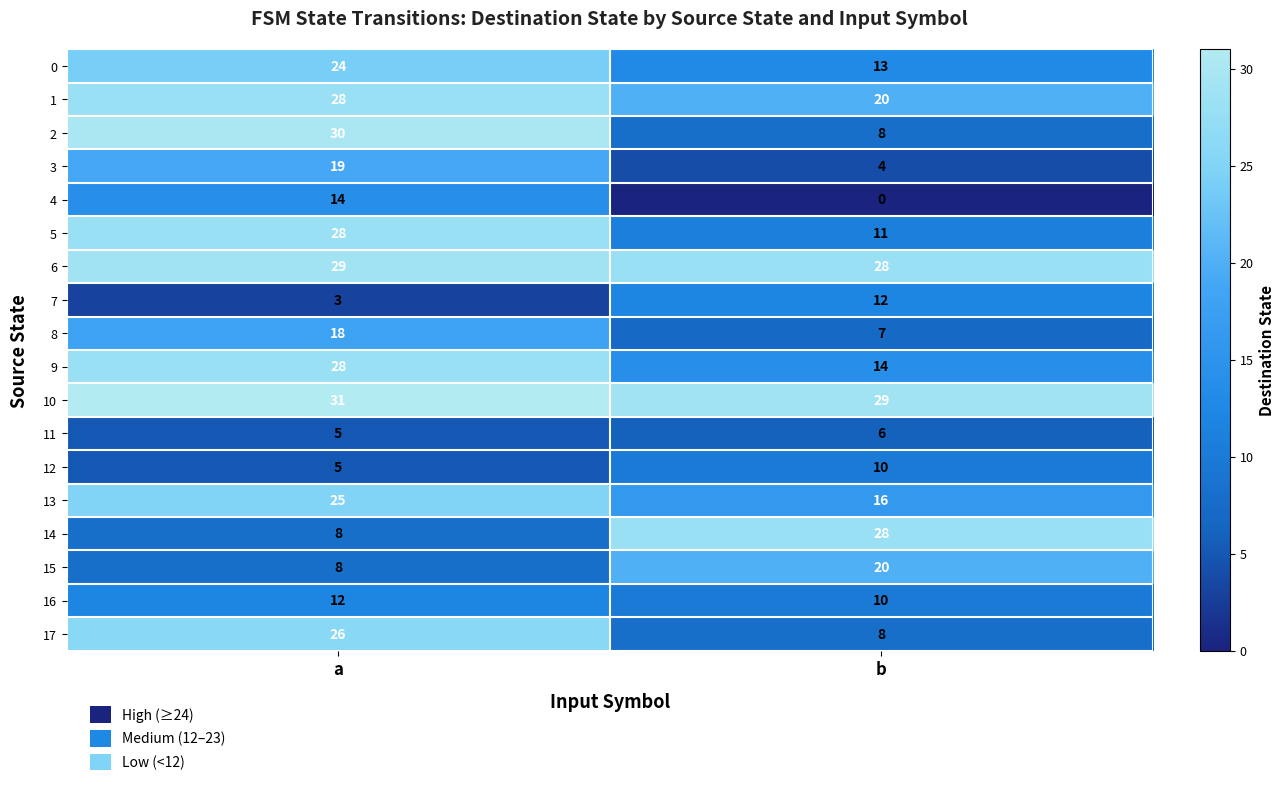

Rank the categories by 16 value from highest to lowest.

a, b